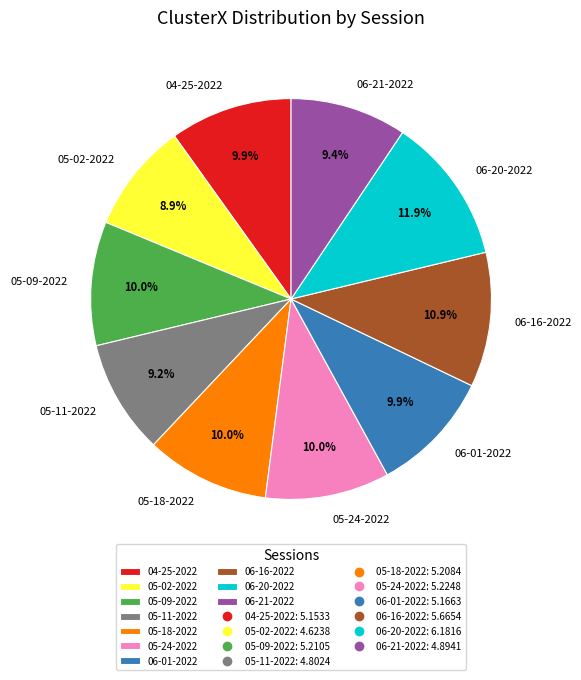

What is the largest slice in the pie chart?

06-20-2022